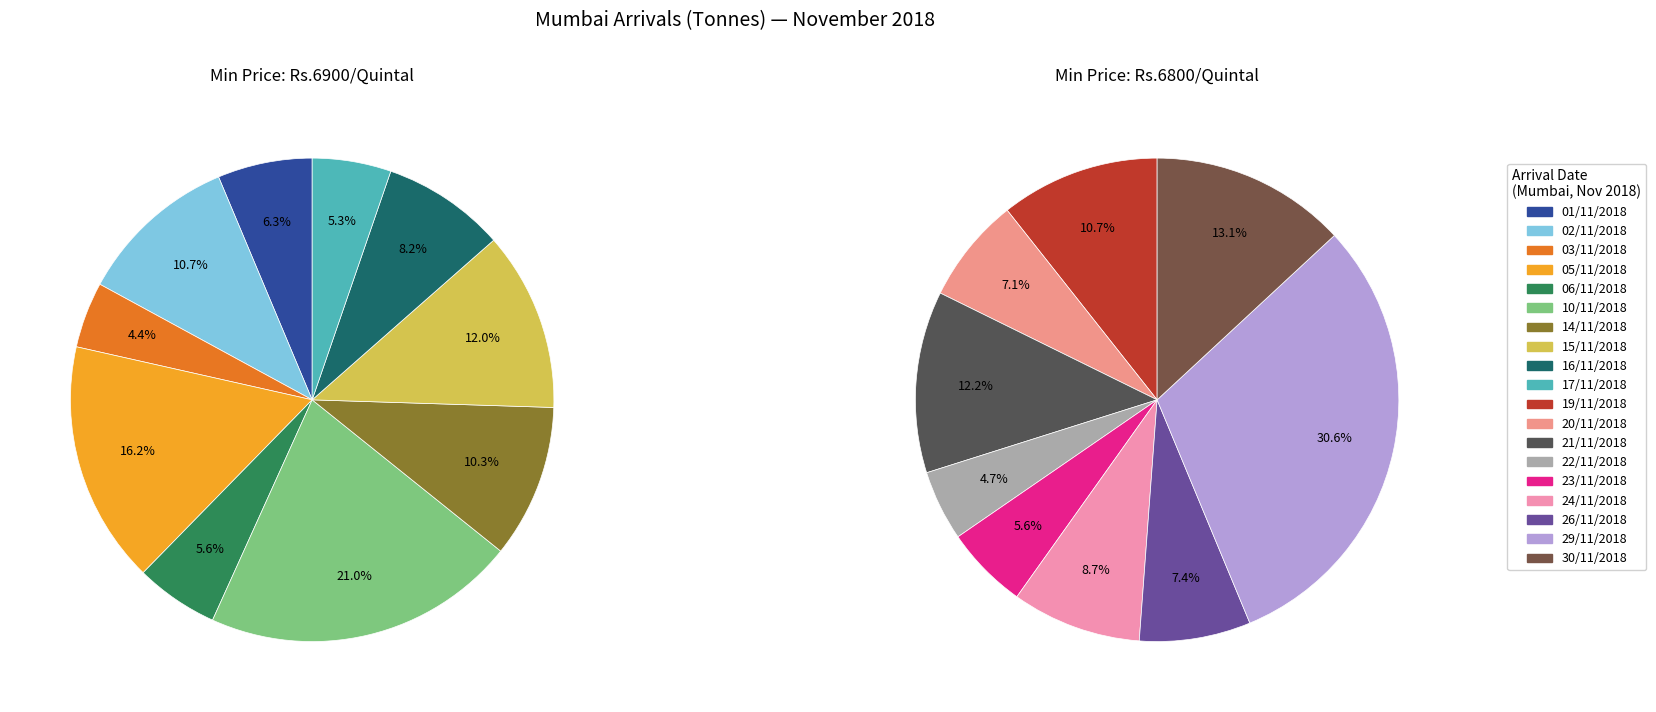

Rank the categories by value from highest to lowest.

29/11/2018, 10/11/2018, 05/11/2018, 30/11/2018, 21/11/2018, 15/11/2018, 19/11/2018, 02/11/2018, 14/11/2018, 24/11/2018, 16/11/2018, 26/11/2018, 20/11/2018, 01/11/2018, 23/11/2018, 06/11/2018, 17/11/2018, 22/11/2018, 03/11/2018